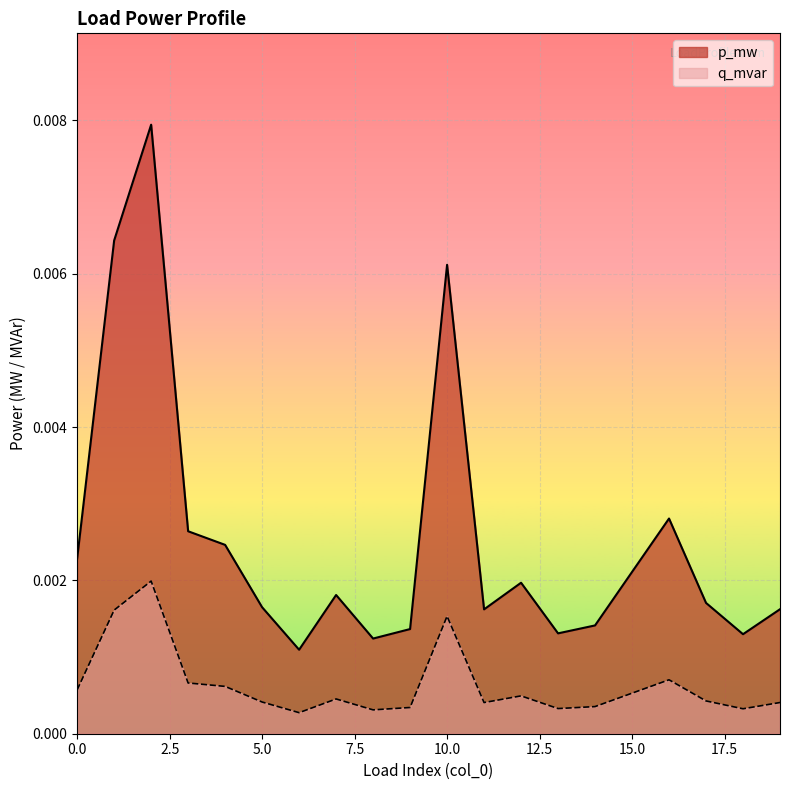

At which label does p_mw reach its peak?

2